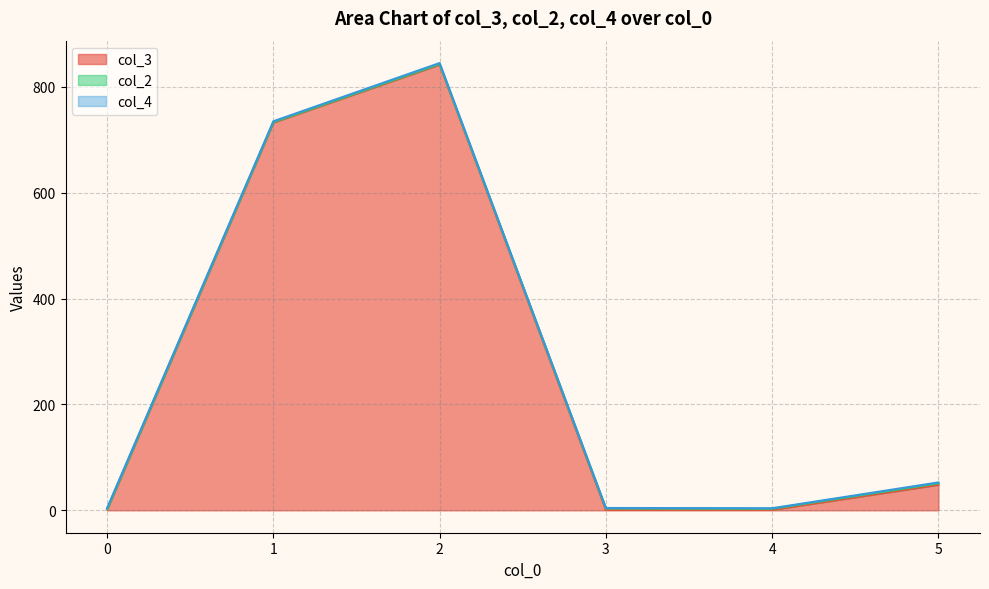

Is it true that col_2 equals 6 at 5?

False